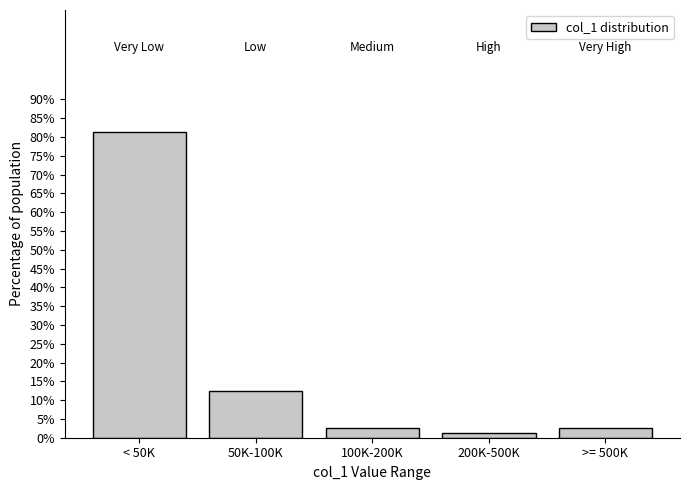

The value at 100K-200K is 2.5. True or false?

True